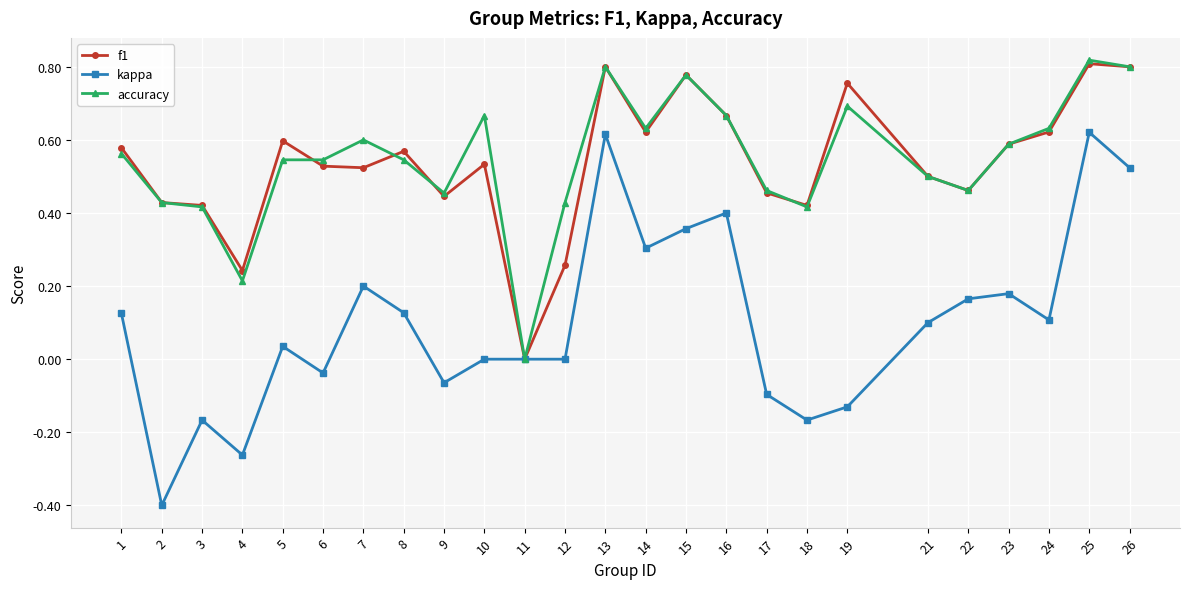

At which label does accuracy reach its peak?

25